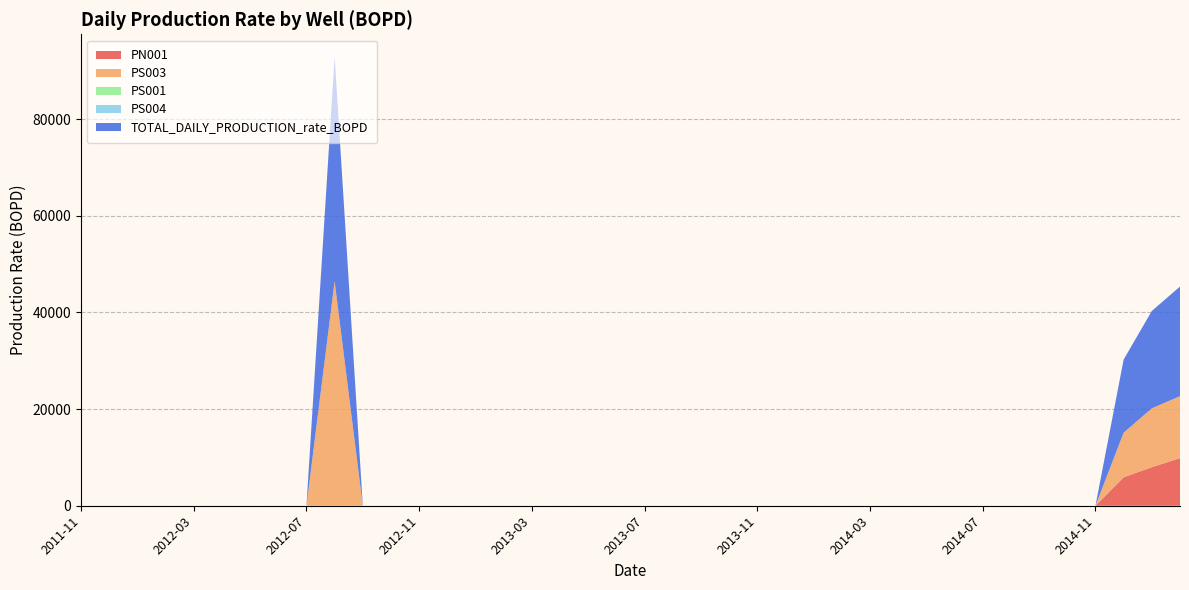

Reading left to right, extract all data points from this chart.

PN001: 2011-11=0.0	2011-12=0.0	2012-01=0.0	2012-02=0.0	2012-03=0.0	2012-04=0.0	2012-05=0.0	2012-06=0.0	2012-07=0.0	2012-08=0.0	2012-09=0.0	2012-10=0.0	2012-11=0.0	2012-12=0.0	2013-01=0.0	2013-02=0.0	2013-03=0.0	2013-04=0.0	2013-05=0.0	2013-06=0.0	2013-07=0.0	2013-08=0.0	2013-09=0.0	2013-10=0.0	2013-11=0.0	2013-12=0.0	2014-01=0.0	2014-02=0.0	2014-03=0.0	2014-04=0.0	2014-05=0.0	2014-06=0.0	2014-07=0.0	2014-08=0.0	2014-09=0.0	2014-10=0.0	2014-11=0.0	2014-12=5894.6	2015-01=7978.4	2015-02=9853.0
PS003: 2011-11=0.0	2011-12=0.0	2012-01=0.0	2012-02=0.0	2012-03=0.0	2012-04=0.0	2012-05=0.0	2012-06=0.0	2012-07=0.0	2012-08=46451.0	2012-09=0.0	2012-10=0.0	2012-11=0.0	2012-12=0.0	2013-01=0.0	2013-02=0.0	2013-03=0.0	2013-04=0.0	2013-05=0.0	2013-06=0.0	2013-07=0.0	2013-08=0.0	2013-09=0.0	2013-10=0.0	2013-11=0.0	2013-12=0.0	2014-01=0.0	2014-02=0.0	2014-03=0.0	2014-04=0.0	2014-05=0.0	2014-06=0.0	2014-07=0.0	2014-08=0.0	2014-09=0.0	2014-10=0.0	2014-11=0.0	2014-12=9226.9	2015-01=12173.9	2015-02=12820.8
PS001: 2011-11=0.0	2011-12=0.0	2012-01=0.0	2012-02=0.0	2012-03=0.0	2012-04=0.0	2012-05=0.0	2012-06=0.0	2012-07=0.0	2012-08=0.0	2012-09=0.0	2012-10=0.0	2012-11=0.0	2012-12=0.0	2013-01=0.0	2013-02=0.0	2013-03=0.0	2013-04=0.0	2013-05=0.0	2013-06=0.0	2013-07=0.0	2013-08=0.0	2013-09=0.0	2013-10=0.0	2013-11=0.0	2013-12=0.0	2014-01=0.0	2014-02=0.0	2014-03=0.0	2014-04=0.0	2014-05=0.0	2014-06=0.0	2014-07=0.0	2014-08=0.0	2014-09=0.0	2014-10=0.0	2014-11=0.0	2014-12=0.0	2015-01=0.0	2015-02=0.0
PS004: 2011-11=0.0	2011-12=0.0	2012-01=0.0	2012-02=0.0	2012-03=0.0	2012-04=0.0	2012-05=0.0	2012-06=0.0	2012-07=0.0	2012-08=0.0	2012-09=0.0	2012-10=0.0	2012-11=0.0	2012-12=0.0	2013-01=0.0	2013-02=0.0	2013-03=0.0	2013-04=0.0	2013-05=0.0	2013-06=0.0	2013-07=0.0	2013-08=0.0	2013-09=0.0	2013-10=0.0	2013-11=0.0	2013-12=0.0	2014-01=0.0	2014-02=0.0	2014-03=0.0	2014-04=0.0	2014-05=0.0	2014-06=0.0	2014-07=0.0	2014-08=0.0	2014-09=0.0	2014-10=0.0	2014-11=0.0	2014-12=0.0	2015-01=0.0	2015-02=0.0
TOTAL_DAILY_PRODUCTION_rate_BOPD: 2011-11=0.0	2011-12=0.0	2012-01=0.0	2012-02=0.0	2012-03=0.0	2012-04=0.0	2012-05=0.0	2012-06=0.0	2012-07=0.0	2012-08=46451.0	2012-09=0.0	2012-10=0.0	2012-11=0.0	2012-12=0.0	2013-01=0.0	2013-02=0.0	2013-03=0.0	2013-04=0.0	2013-05=0.0	2013-06=0.0	2013-07=0.0	2013-08=0.0	2013-09=0.0	2013-10=0.0	2013-11=0.0	2013-12=0.0	2014-01=0.0	2014-02=0.0	2014-03=0.0	2014-04=0.0	2014-05=0.0	2014-06=0.0	2014-07=0.0	2014-08=0.0	2014-09=0.0	2014-10=0.0	2014-11=0.0	2014-12=15121.5	2015-01=20152.3	2015-02=22673.8